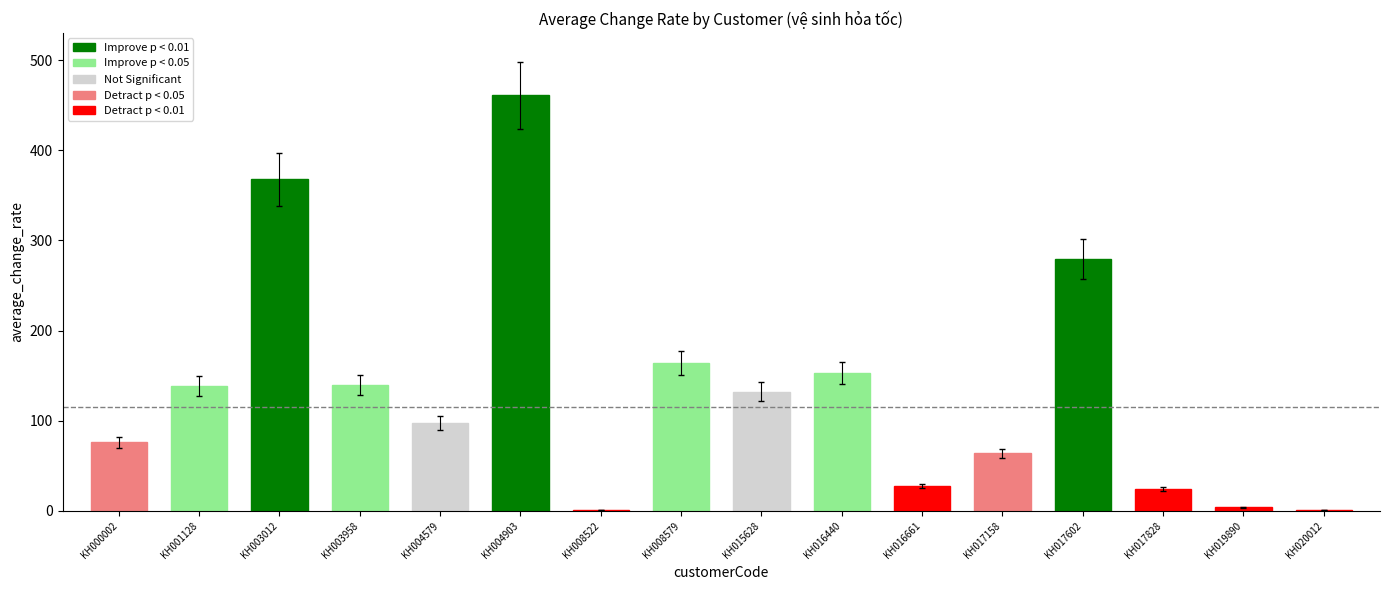

List the labels in order of value, largest first.

KH004903, KH003012, KH017602, KH008579, KH016440, KH003958, KH001128, KH015628, KH004579, KH000002, KH017158, KH016661, KH017828, KH019890, KH008522, KH020012